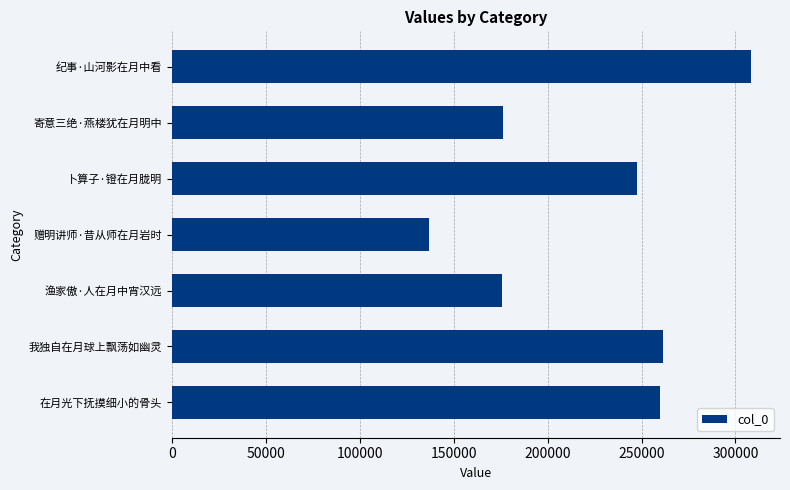

What is the minimum value shown in the chart?

136885